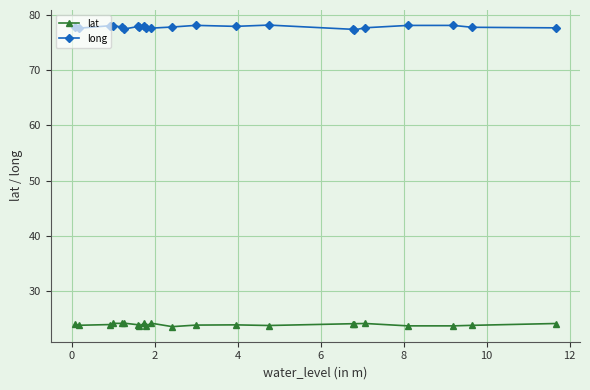

Which series has the widest spread of values?

long